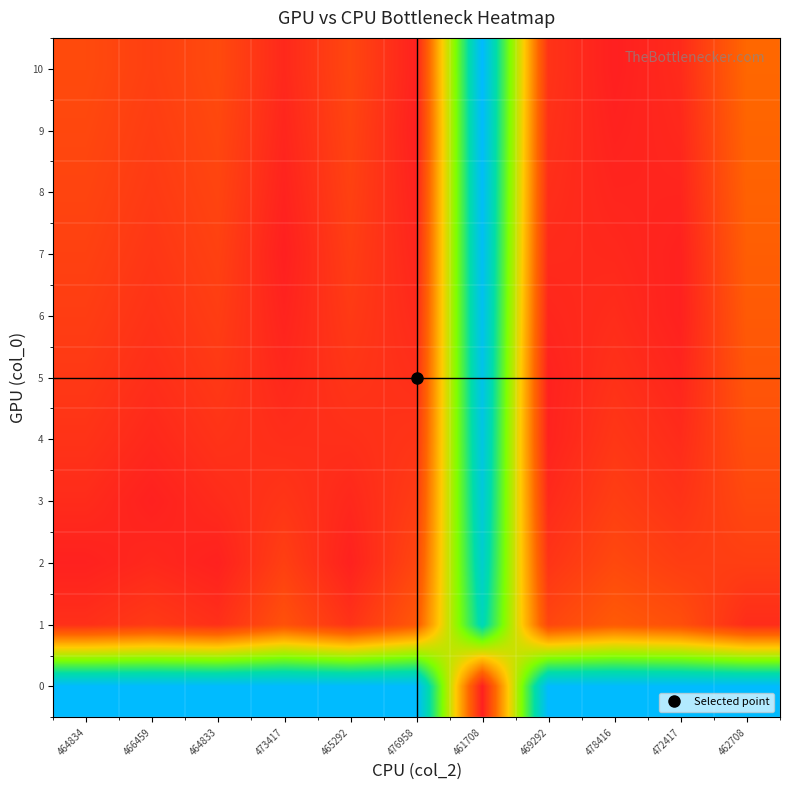

Reading right to left, extract all data points from this chart.

0: 462708=13.8	472417=13.8	478416=13.8	469292=13.8	461708=0.0	476958=13.8	465292=13.8	473417=13.8	464833=13.8	466459=13.8	464834=13.8
1: 462708=0.5	472417=1.9	478416=2.3	469292=1.5	461708=11.5	476958=2.2	465292=0.8	473417=1.9	464833=0.6	466459=1.0	464834=0.6
2: 462708=1.2	472417=1.2	478416=1.6	469292=0.8	461708=12.2	476958=1.5	465292=0.1	473417=1.3	464833=0.1	466459=0.4	464834=0.1
3: 462708=1.6	472417=0.8	478416=1.2	469292=0.4	461708=12.6	476958=1.1	465292=0.3	473417=0.8	464833=0.5	466459=0.1	464834=0.5
4: 462708=1.9	472417=0.5	478416=0.9	469292=0.1	461708=12.9	476958=0.8	465292=0.6	473417=0.6	464833=0.8	466459=0.3	464834=0.8
5: 462708=2.1	472417=0.2	478416=0.7	469292=0.1	461708=13.1	476958=0.6	465292=0.8	473417=0.3	464833=1.0	466459=0.6	464834=1.0
6: 462708=2.3	472417=0.1	478416=0.5	469292=0.3	461708=13.3	476958=0.4	465292=1.0	473417=0.2	464833=1.2	466459=0.7	464834=1.2
7: 462708=2.5	472417=0.1	478416=0.4	469292=0.4	461708=13.5	476958=0.3	465292=1.2	473417=0.0	464833=1.3	466459=0.9	464834=1.3
8: 462708=2.6	472417=0.2	478416=0.2	469292=0.6	461708=13.6	476958=0.1	465292=1.3	473417=0.1	464833=1.5	466459=1.0	464834=1.5
9: 462708=2.7	472417=0.3	478416=0.1	469292=0.7	461708=13.7	476958=0.0	465292=1.4	473417=0.3	464833=1.6	466459=1.2	464834=1.6
10: 462708=2.8	472417=0.4	478416=0.0	469292=0.8	461708=13.8	476958=0.1	465292=1.5	473417=0.4	464833=1.7	466459=1.3	464834=1.7